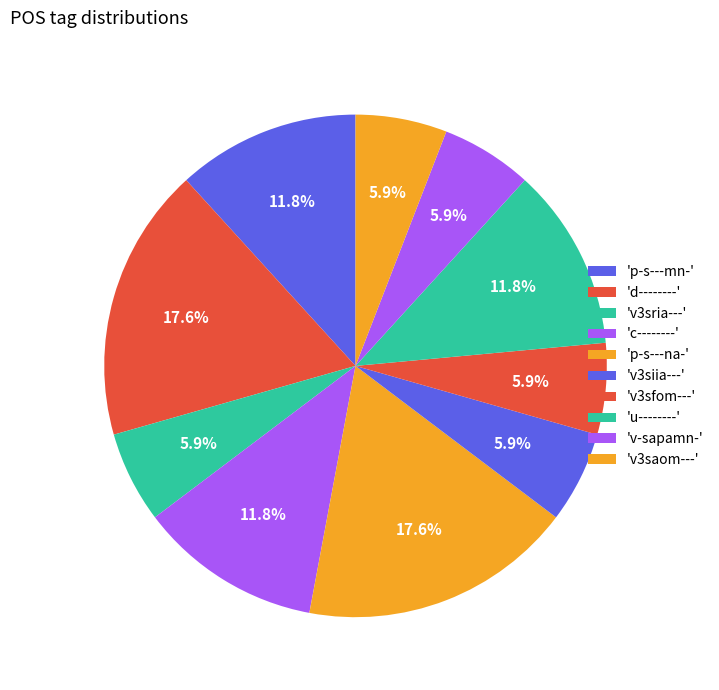

How many segments does this pie chart have?

10